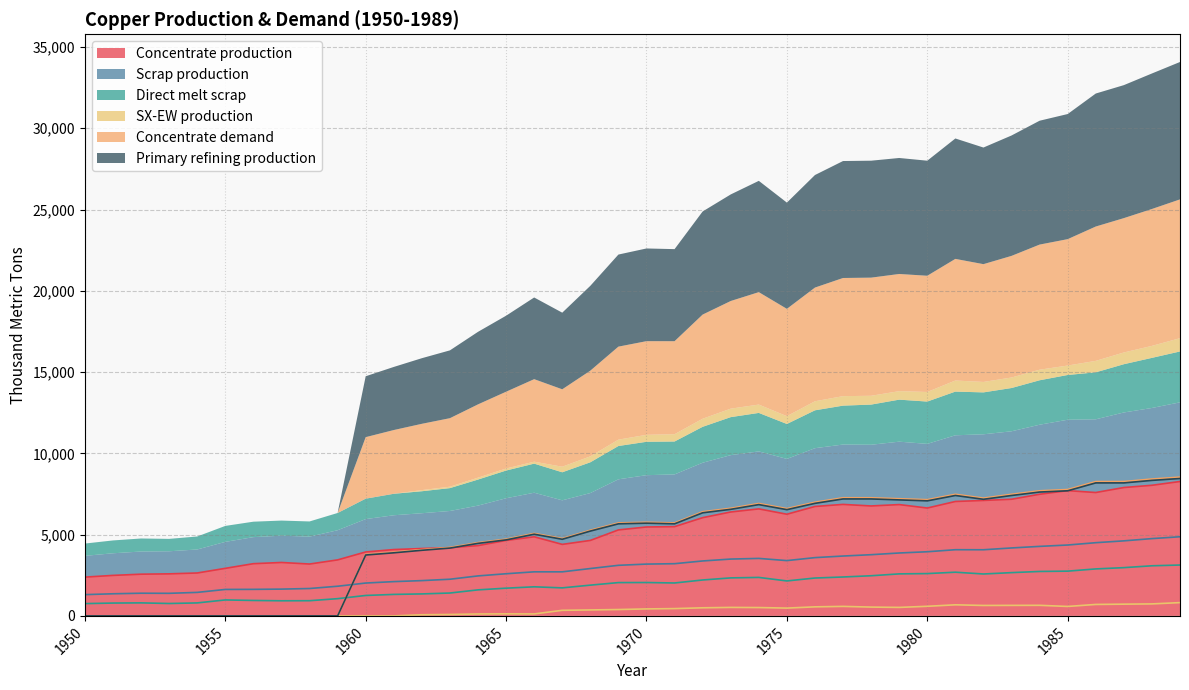

The Scrap production series shows 2263.7 at 1958. True or false?

False